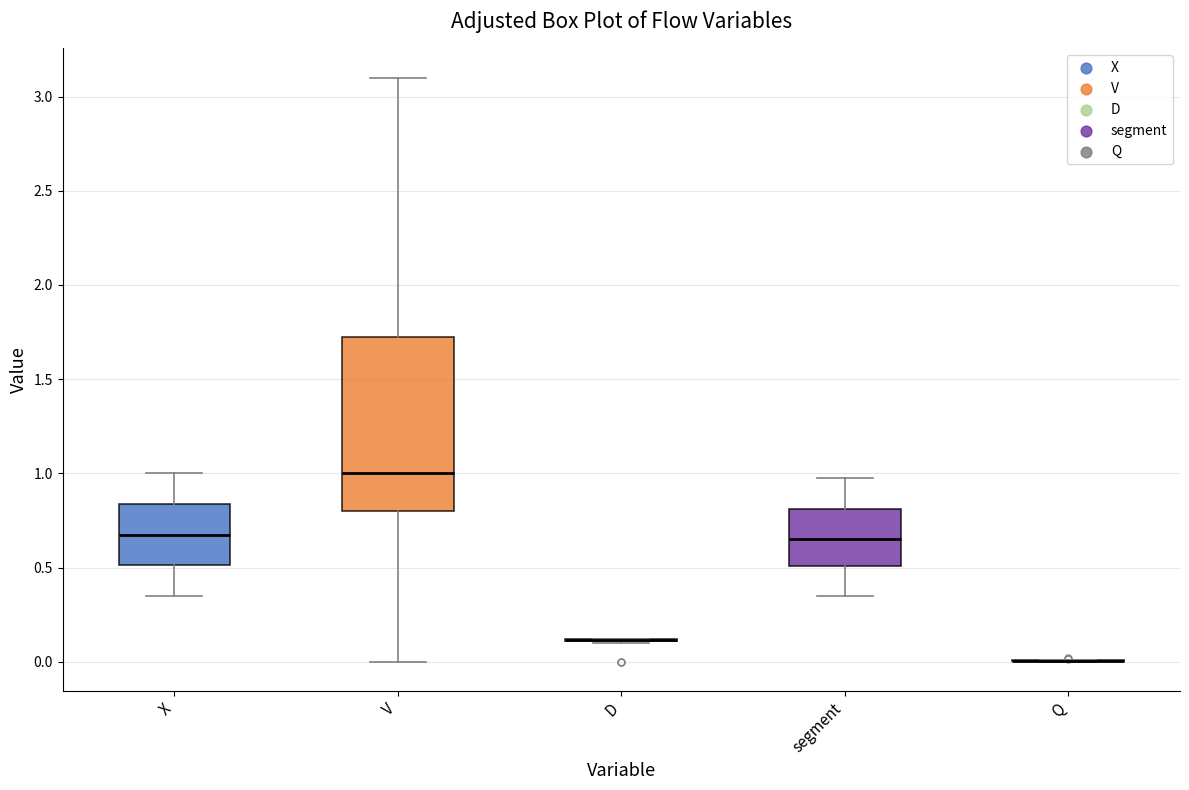

Comparing the boxes themselves (not the whiskers), which one is the tallest?

V